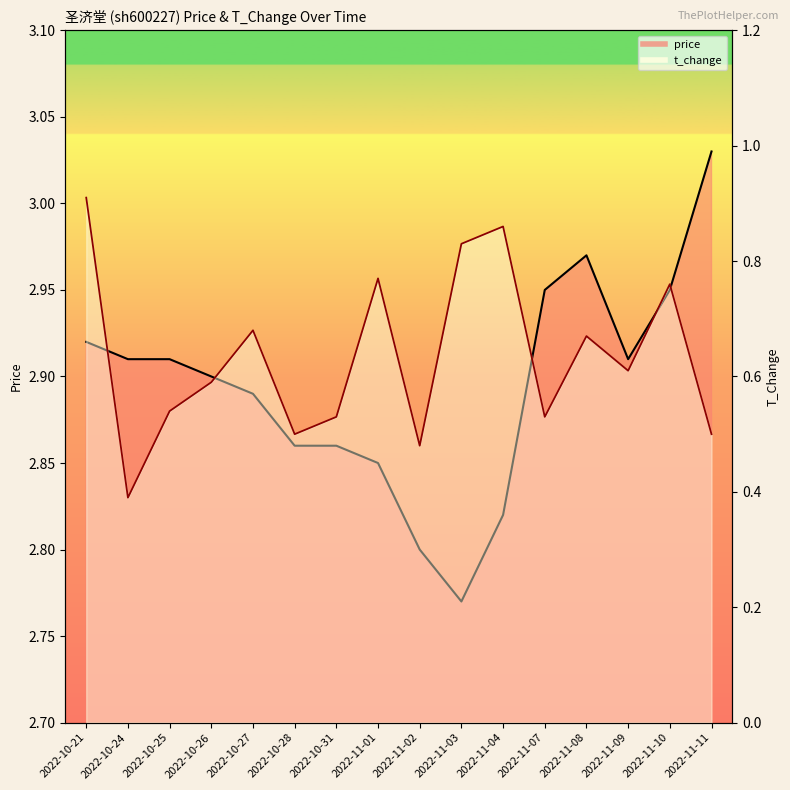

Reading left to right, what are all the values shown in this chart?

price: 2022-10-21=2.9	2022-10-24=2.9	2022-10-25=2.9	2022-10-26=2.9	2022-10-27=2.9	2022-10-28=2.9	2022-10-31=2.9	2022-11-01=2.9	2022-11-02=2.8	2022-11-03=2.8	2022-11-04=2.8	2022-11-07=3.0	2022-11-08=3.0	2022-11-09=2.9	2022-11-10=3.0	2022-11-11=3.0
t_change: 2022-10-21=0.9	2022-10-24=0.4	2022-10-25=0.5	2022-10-26=0.6	2022-10-27=0.7	2022-10-28=0.5	2022-10-31=0.5	2022-11-01=0.8	2022-11-02=0.5	2022-11-03=0.8	2022-11-04=0.9	2022-11-07=0.5	2022-11-08=0.7	2022-11-09=0.6	2022-11-10=0.8	2022-11-11=0.5